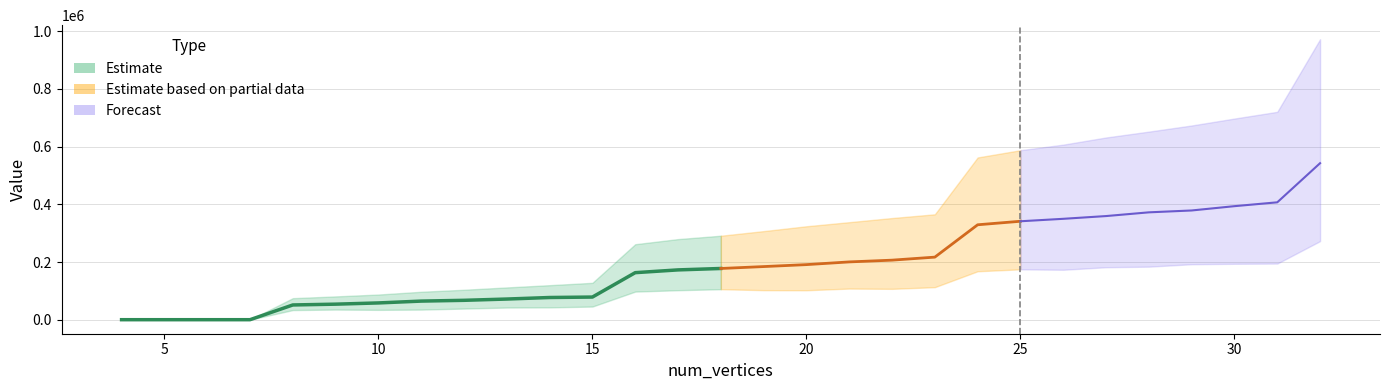

At which category is the sum across all series the highest?

32